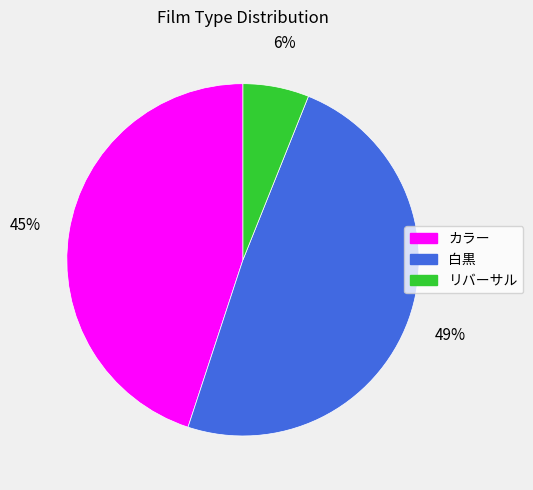

How many segments does this pie chart have?

3